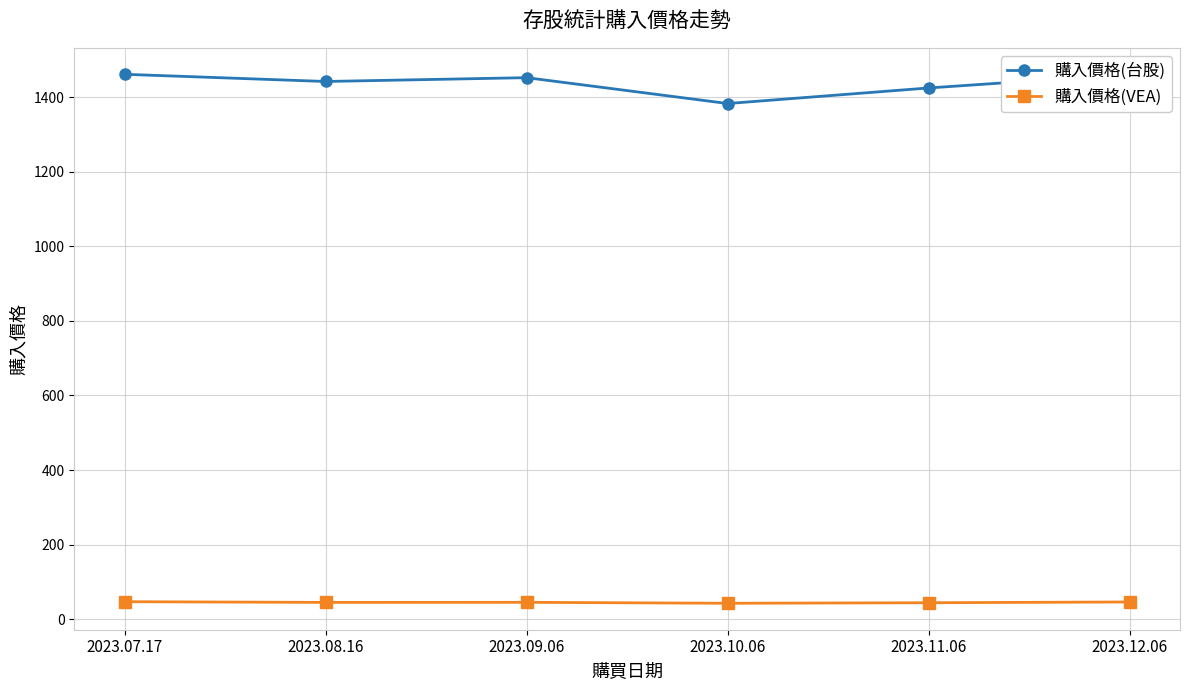

How many lines are shown in the chart?

2